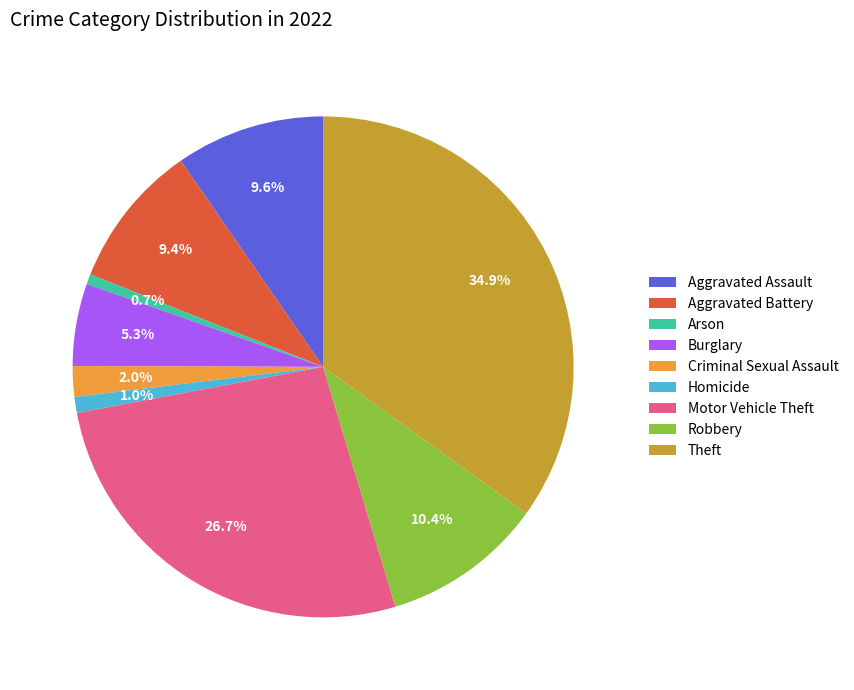

Is Aggravated Assault the majority of the pie?

No